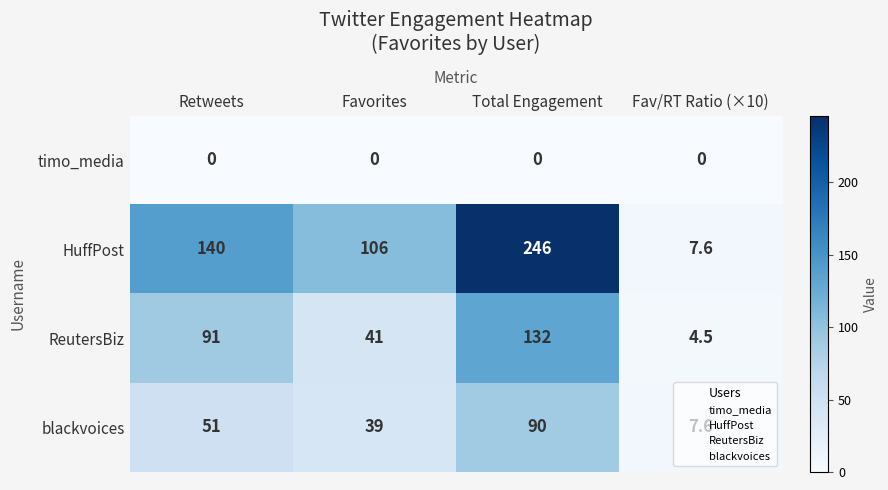

At which label does ReutersBiz reach its peak?

Total Engagement